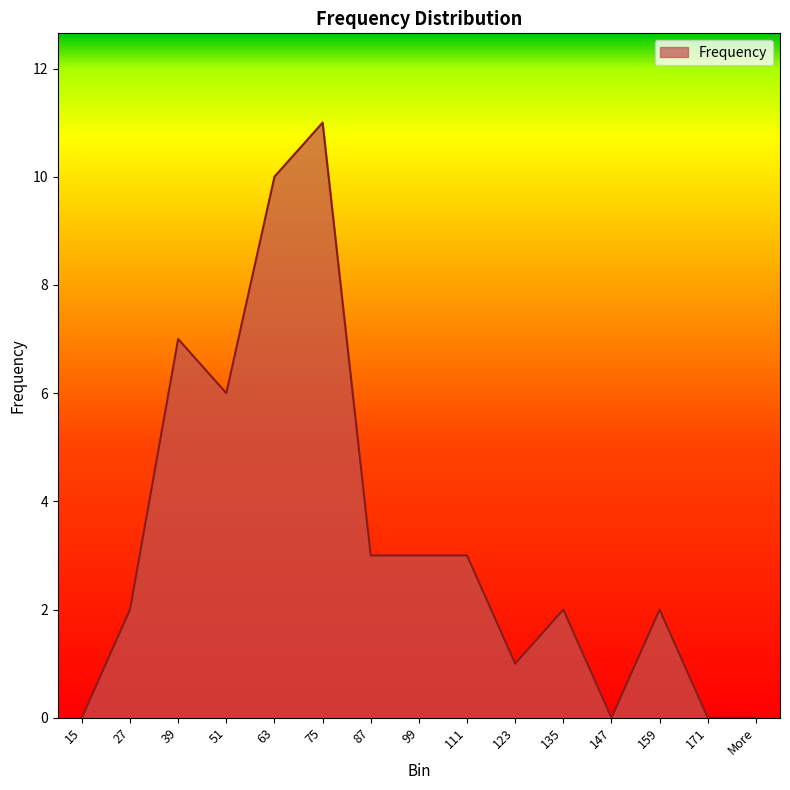

Is it true that the value at 63 is 15?

False